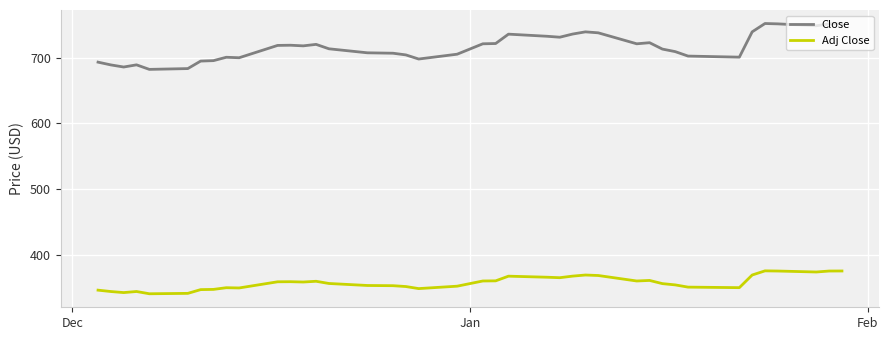

What are all the series names shown in the legend?

Close, Adj Close